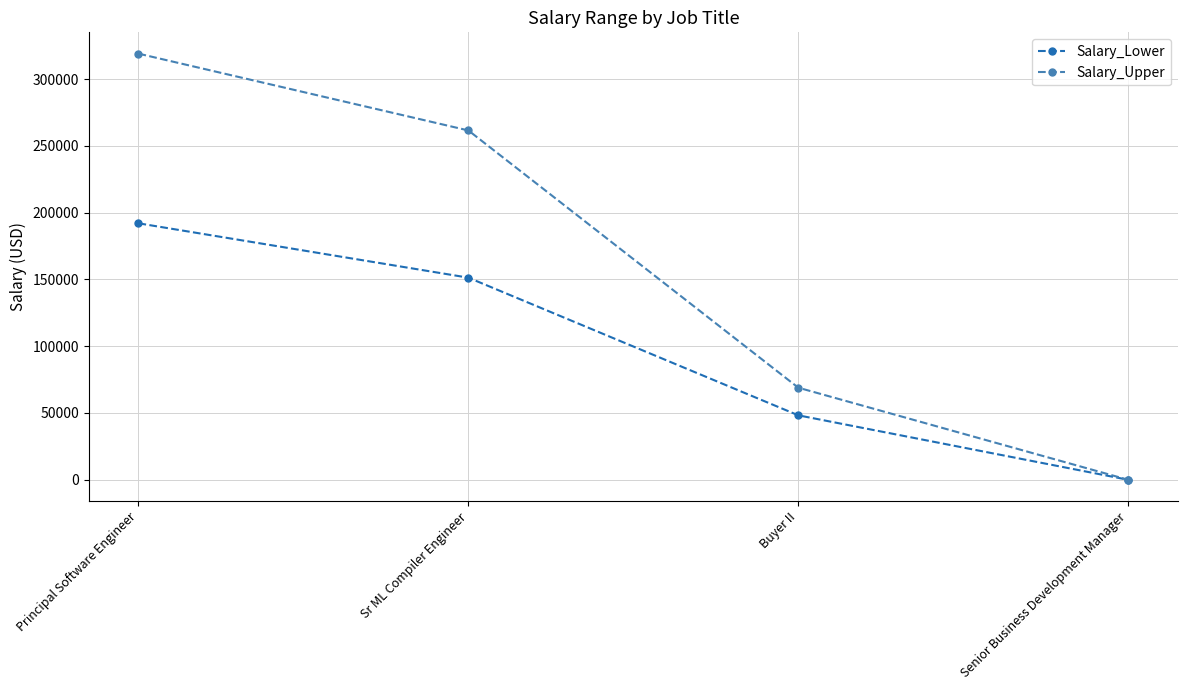

Between Buyer II and Senior Business Development Manager, which series saw the biggest shift?

Salary_Upper